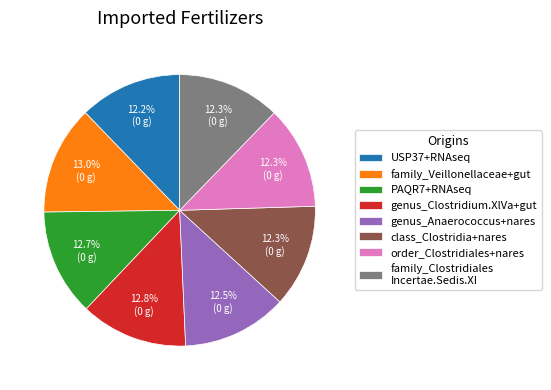

What portion of the pie excludes genus_Anaerococcus+nares?

87.5%